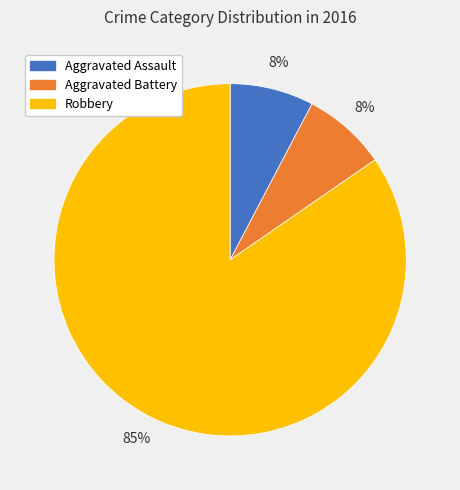

Do Aggravated Battery and Robbery together represent more than half of the pie?

Yes